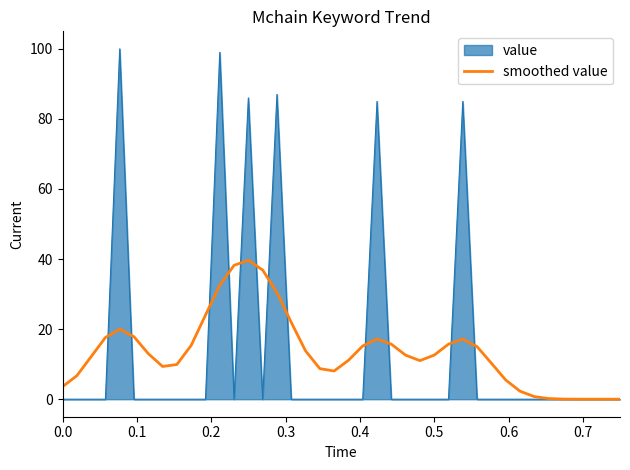

List the series in order of their peak value, highest first.

value, smoothed value